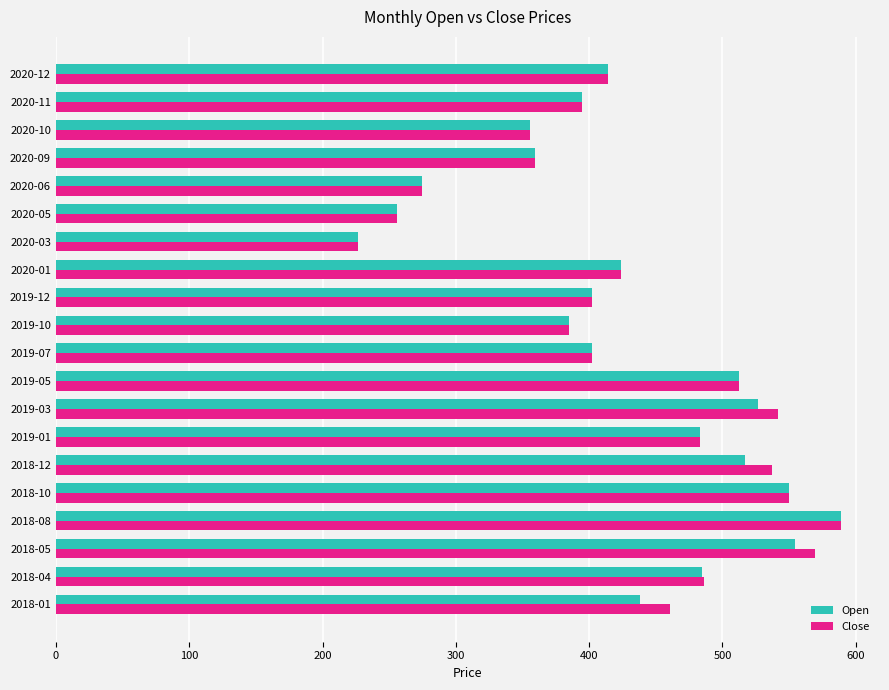

The value of Open at 2019-03 is 526.4. True or false?

True